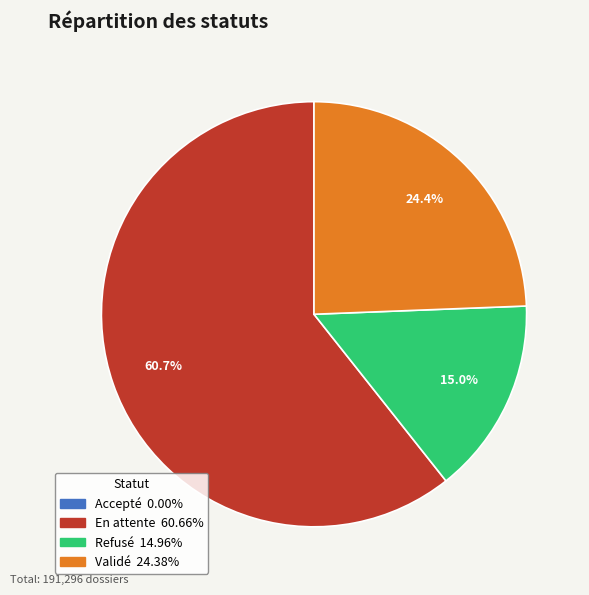

Do Validé 24.38% and En attente 60.66% together represent more than half of the pie?

Yes